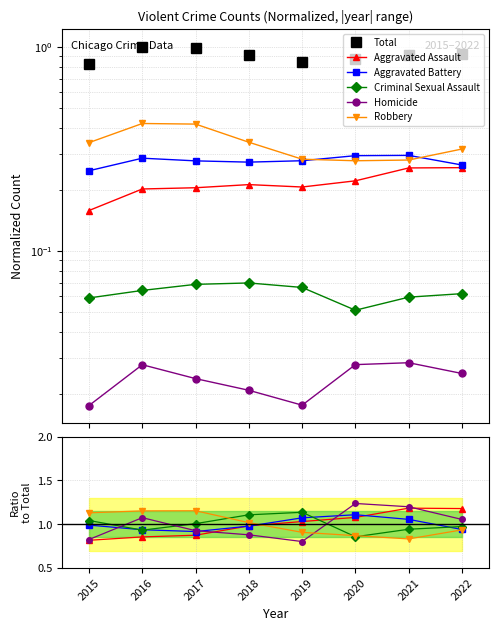

What is the value of the Total point at the 5th from the left?

0.8